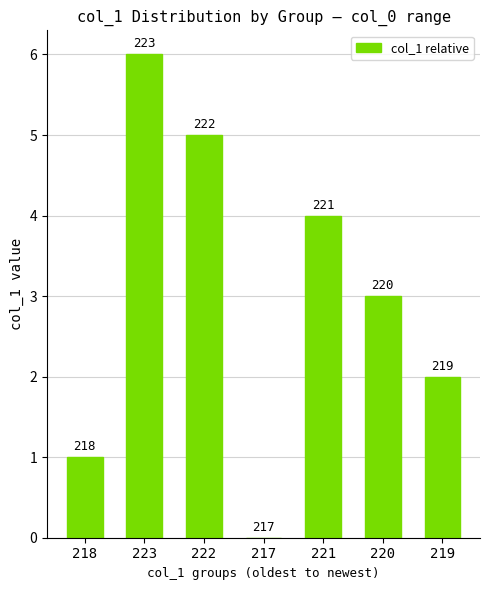

Reading left to right, what are all the values shown in this chart?

218=1	223=6	222=5	217=0	221=4	220=3	219=2